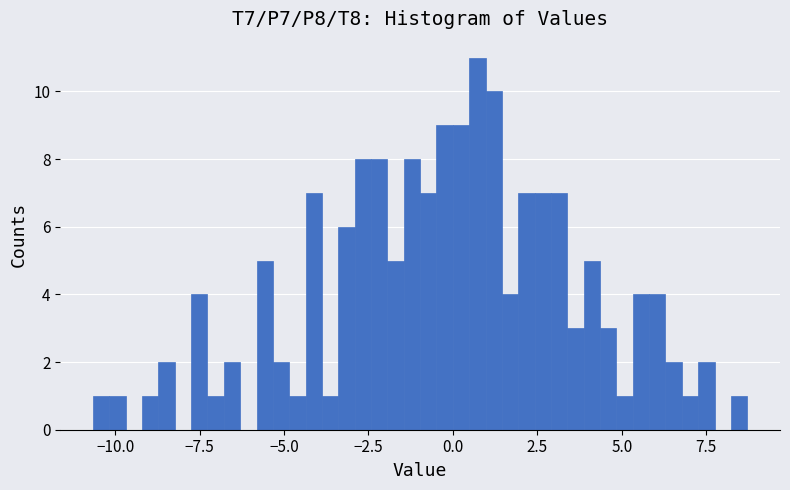

Around what value on the x-axis is the tallest bar? Give the approximate position of its centre, as read against the axis.

0.5